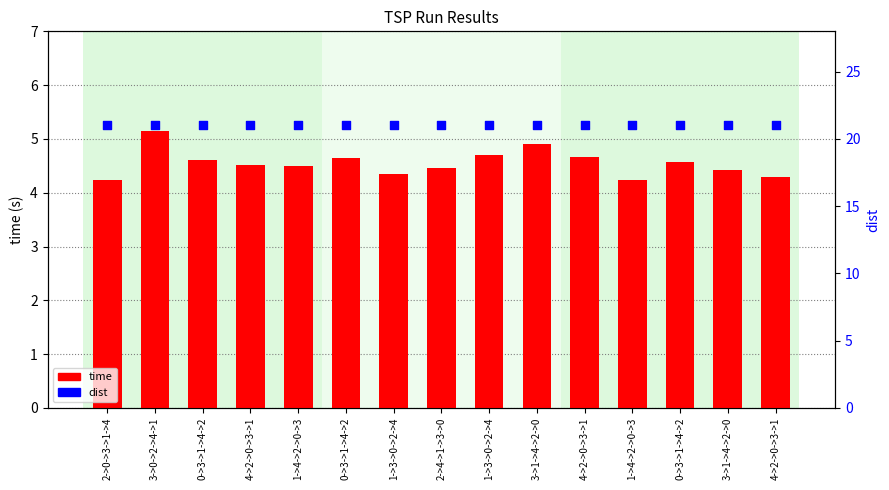

Which series contains the lowest Y value?

time